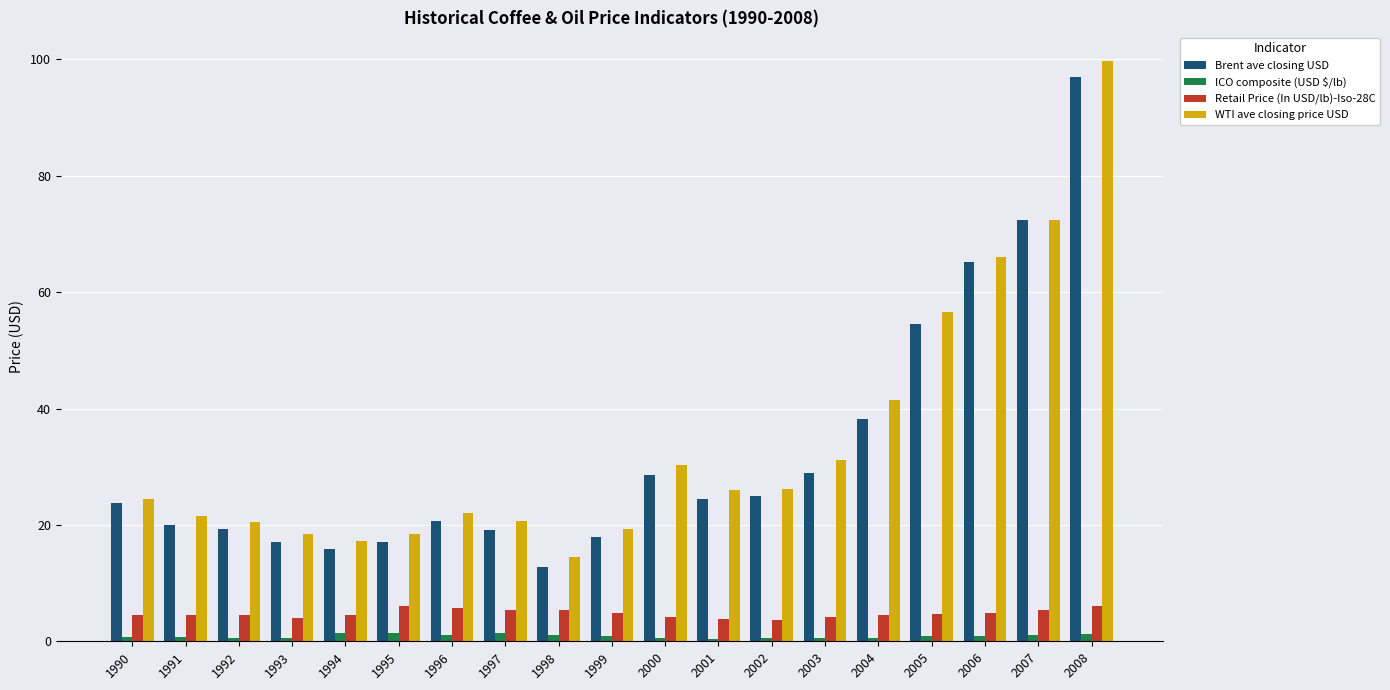

Is it true that Retail Price (In USD/lb)-Iso-28C equals 8.6 at 1999?

False